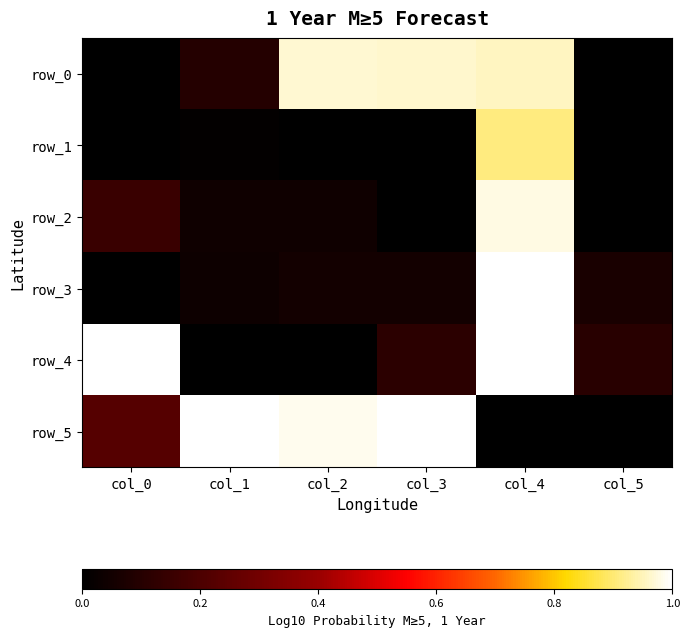

At which category does the chart reach its peak across all series?

col_4